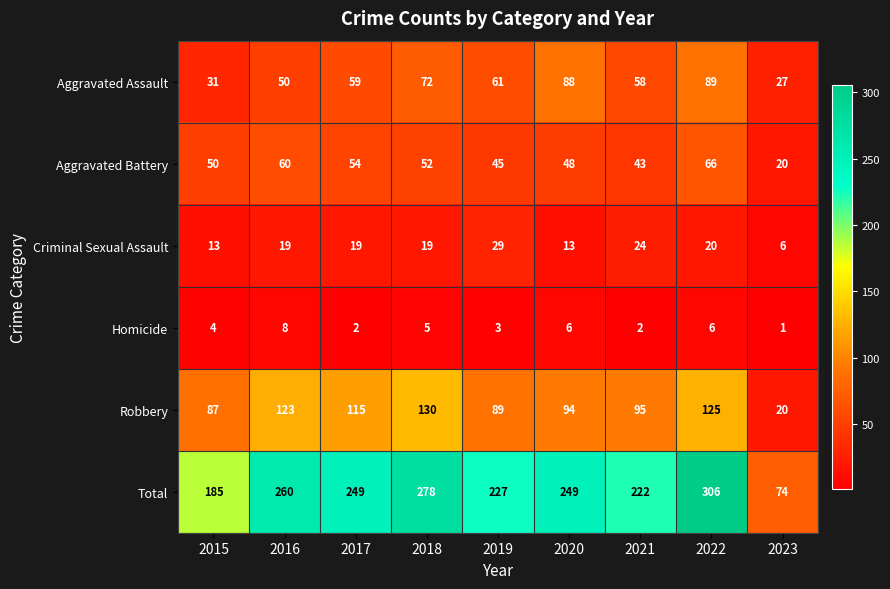

What is the difference between the Robbery values at 2021 and 2023?

75